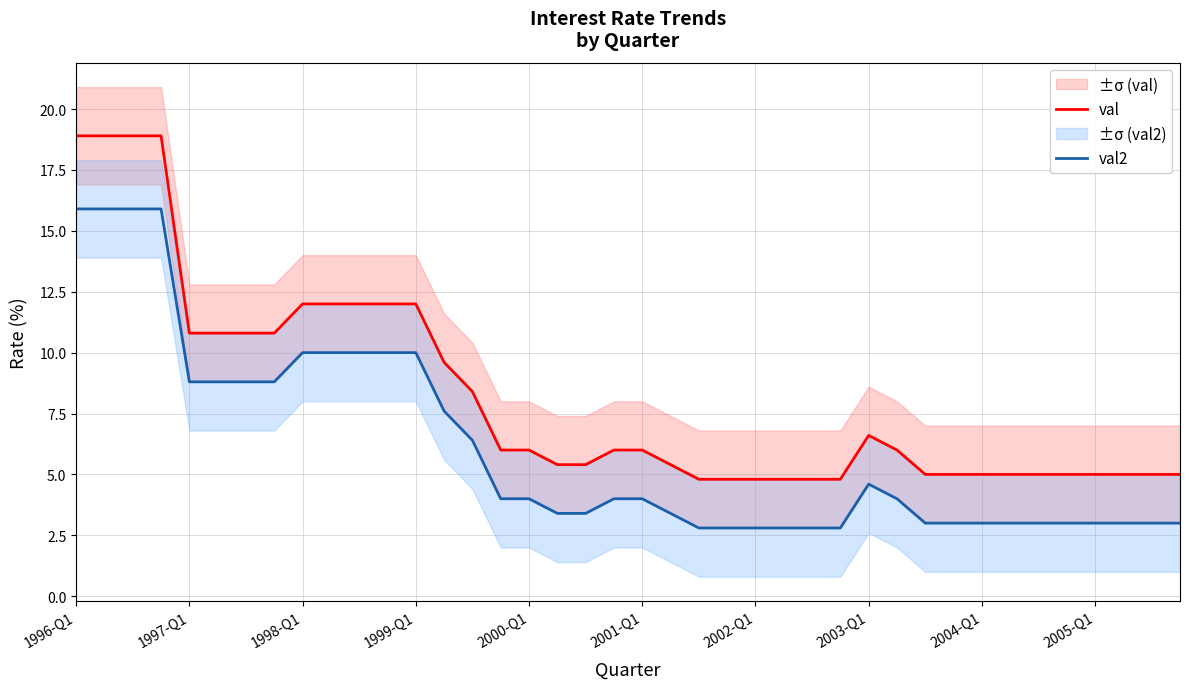

Does the chart have visible grid lines?

Yes